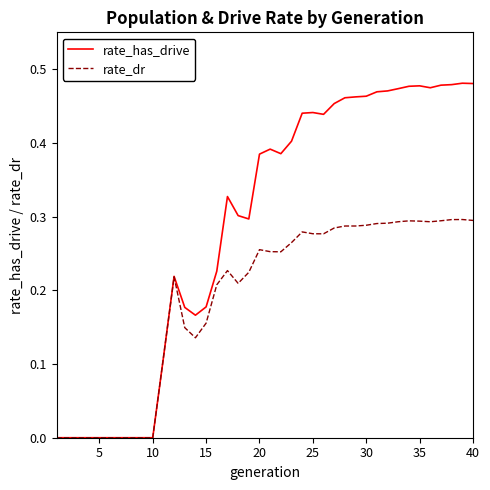

Which series has the largest total across all categories?

rate_has_drive